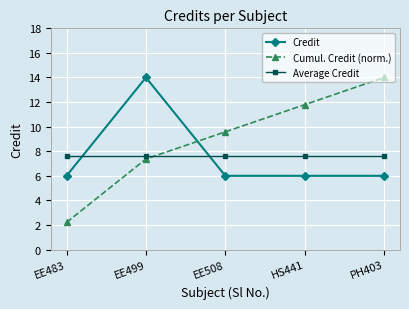

What are all the series names shown in the legend?

Credit, Cumul. Credit (norm.), Average Credit